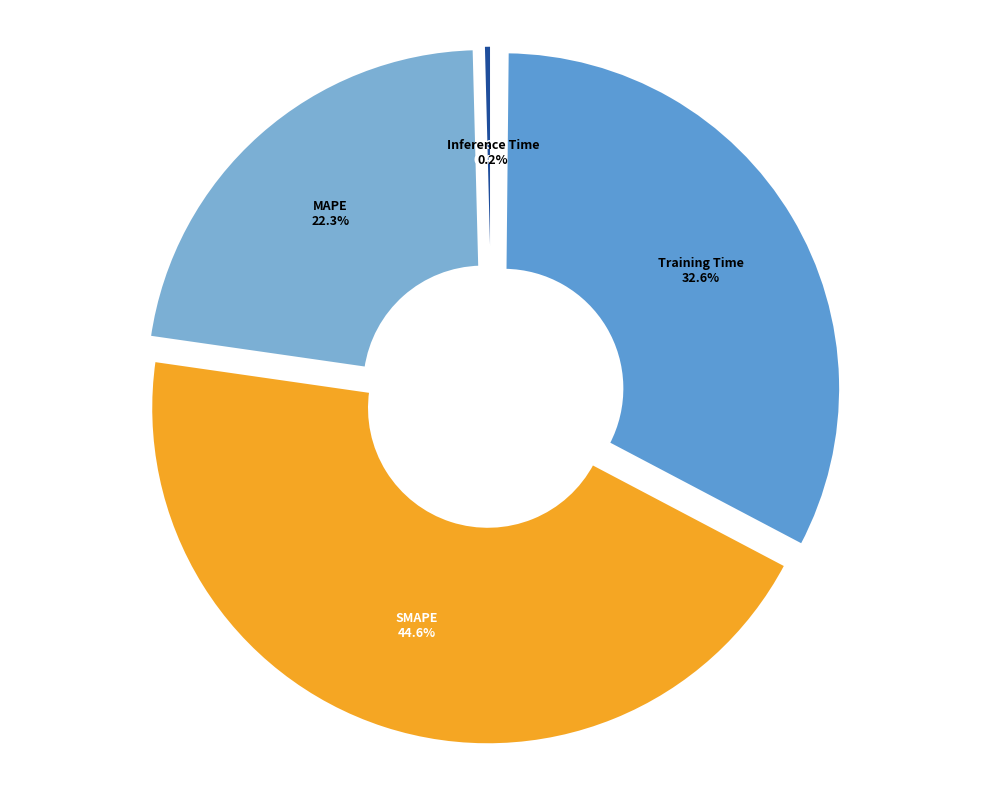

To the nearest percent, what is the difference between the largest and smallest slice percentages?

44%